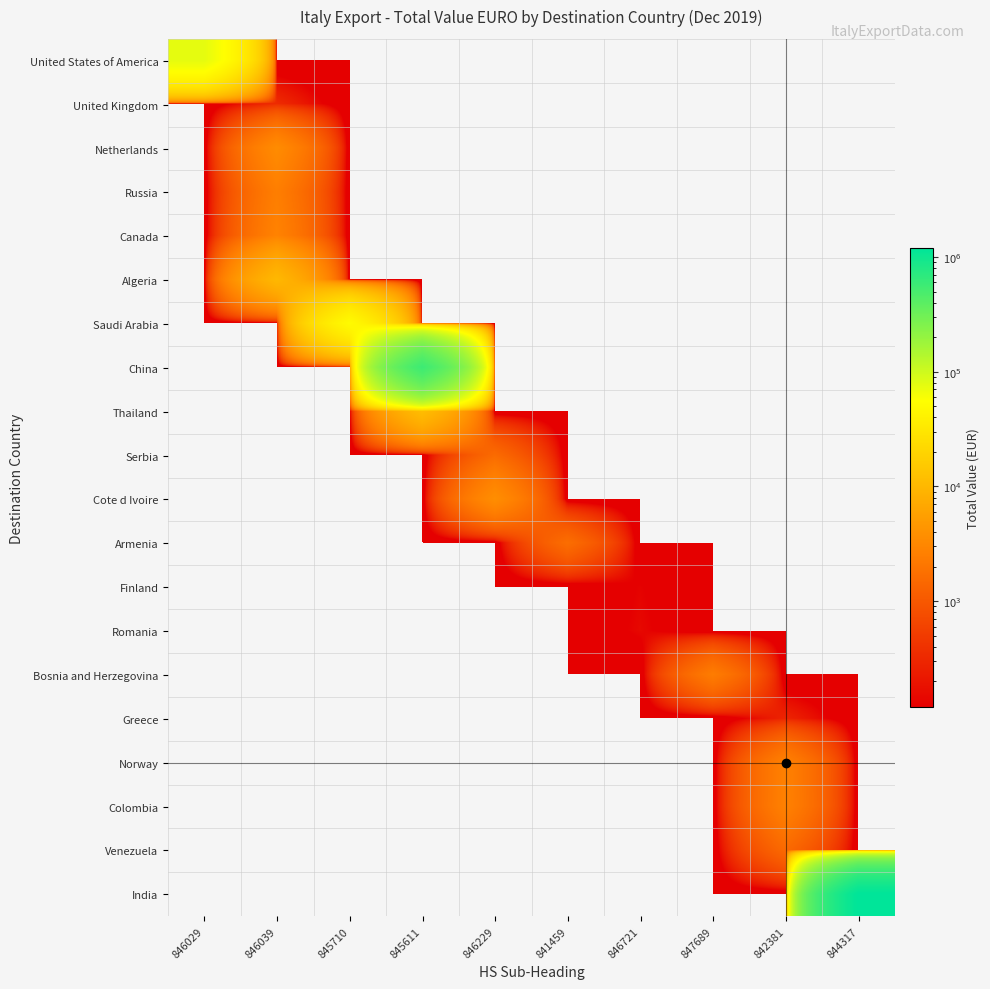

Reading left to right, what are all the values shown in this chart?

United States of America: 846029=75450	846039=0	845710=0	845611=0	846229=0	841459=0	846721=0	847689=0	842381=0	844317=0
United Kingdom: 846029=0	846039=340	845710=0	845611=0	846229=0	841459=0	846721=0	847689=0	842381=0	844317=0
Netherlands: 846029=0	846039=3500	845710=0	845611=0	846229=0	841459=0	846721=0	847689=0	842381=0	844317=0
Russia: 846029=0	846039=2508	845710=0	845611=0	846229=0	841459=0	846721=0	847689=0	842381=0	844317=0
Canada: 846029=0	846039=2800	845710=0	845611=0	846229=0	841459=0	846721=0	847689=0	842381=0	844317=0
Algeria: 846029=0	846039=10117	845710=0	845611=0	846229=0	841459=0	846721=0	847689=0	842381=0	844317=0
Saudi Arabia: 846029=0	846039=0	845710=50008	845611=0	846229=0	841459=0	846721=0	847689=0	842381=0	844317=0
China: 846029=0	846039=0	845710=0	845611=568500	846229=0	841459=0	846721=0	847689=0	842381=0	844317=0
Thailand: 846029=0	846039=0	845710=0	845611=11419	846229=0	841459=0	846721=0	847689=0	842381=0	844317=0
Serbia: 846029=0	846039=0	845710=0	845611=0	846229=1566	841459=0	846721=0	847689=0	842381=0	844317=0
Cote d Ivoire: 846029=0	846039=0	845710=0	845611=0	846229=3684	841459=0	846721=0	847689=0	842381=0	844317=0
Armenia: 846029=0	846039=0	845710=0	845611=0	846229=0	841459=1694	846721=0	847689=0	842381=0	844317=0
Finland: 846029=0	846039=0	845710=0	845611=0	846229=0	841459=0	846721=129	847689=0	842381=0	844317=0
Romania: 846029=0	846039=0	845710=0	845611=0	846229=0	841459=0	846721=149	847689=0	842381=0	844317=0
Bosnia and Herzegovina: 846029=0	846039=0	845710=0	845611=0	846229=0	841459=0	846721=0	847689=2410	842381=0	844317=0
Greece: 846029=0	846039=0	845710=0	845611=0	846229=0	841459=0	846721=0	847689=0	842381=291	844317=0
Norway: 846029=0	846039=0	845710=0	845611=0	846229=0	841459=0	846721=0	847689=0	842381=2655	844317=0
Colombia: 846029=0	846039=0	845710=0	845611=0	846229=0	841459=0	846721=0	847689=0	842381=2690	844317=0
Venezuela: 846029=0	846039=0	845710=0	845611=0	846229=0	841459=0	846721=0	847689=0	842381=1521	844317=0
India: 846029=0	846039=0	845710=0	845611=0	846229=0	841459=0	846721=0	847689=0	842381=0	844317=1195800